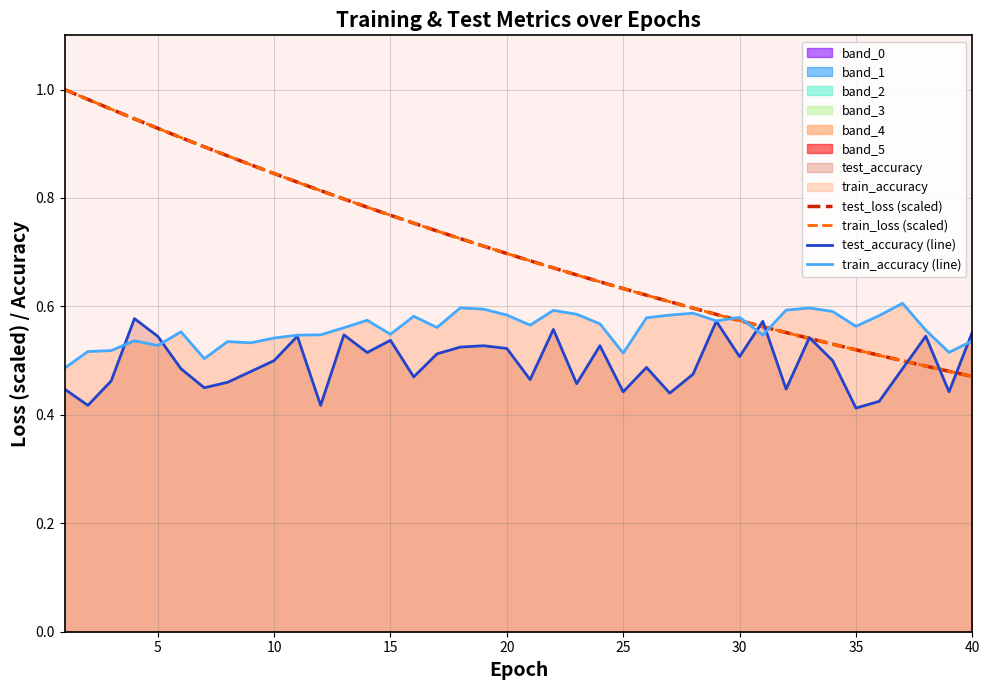

Which series has the widest spread of values?

test_loss (scaled)